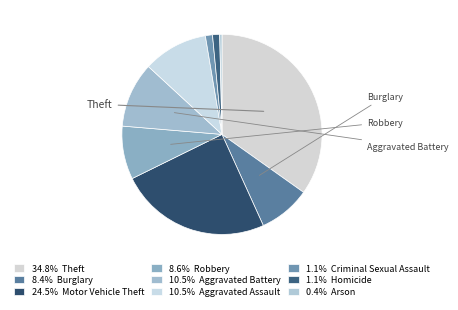

How many segments does this pie chart have?

9